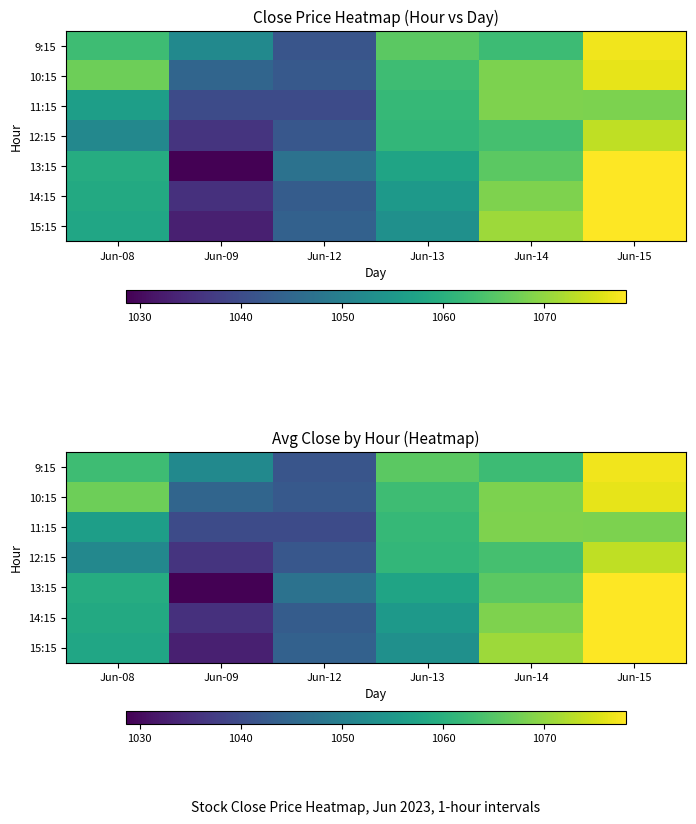

Is it true that 13:15 equals 1059.3 at Jun-08?

True